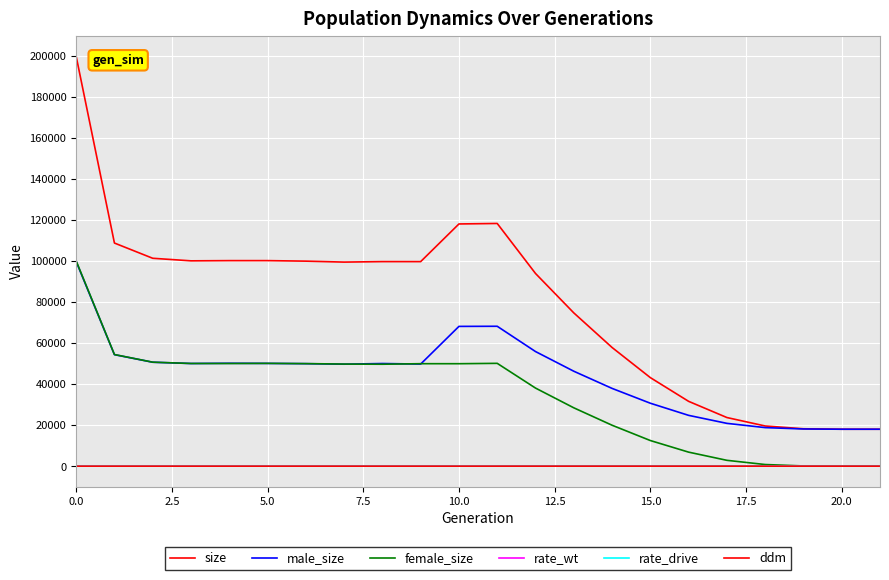

What is the average value of the ddm series?

0.4